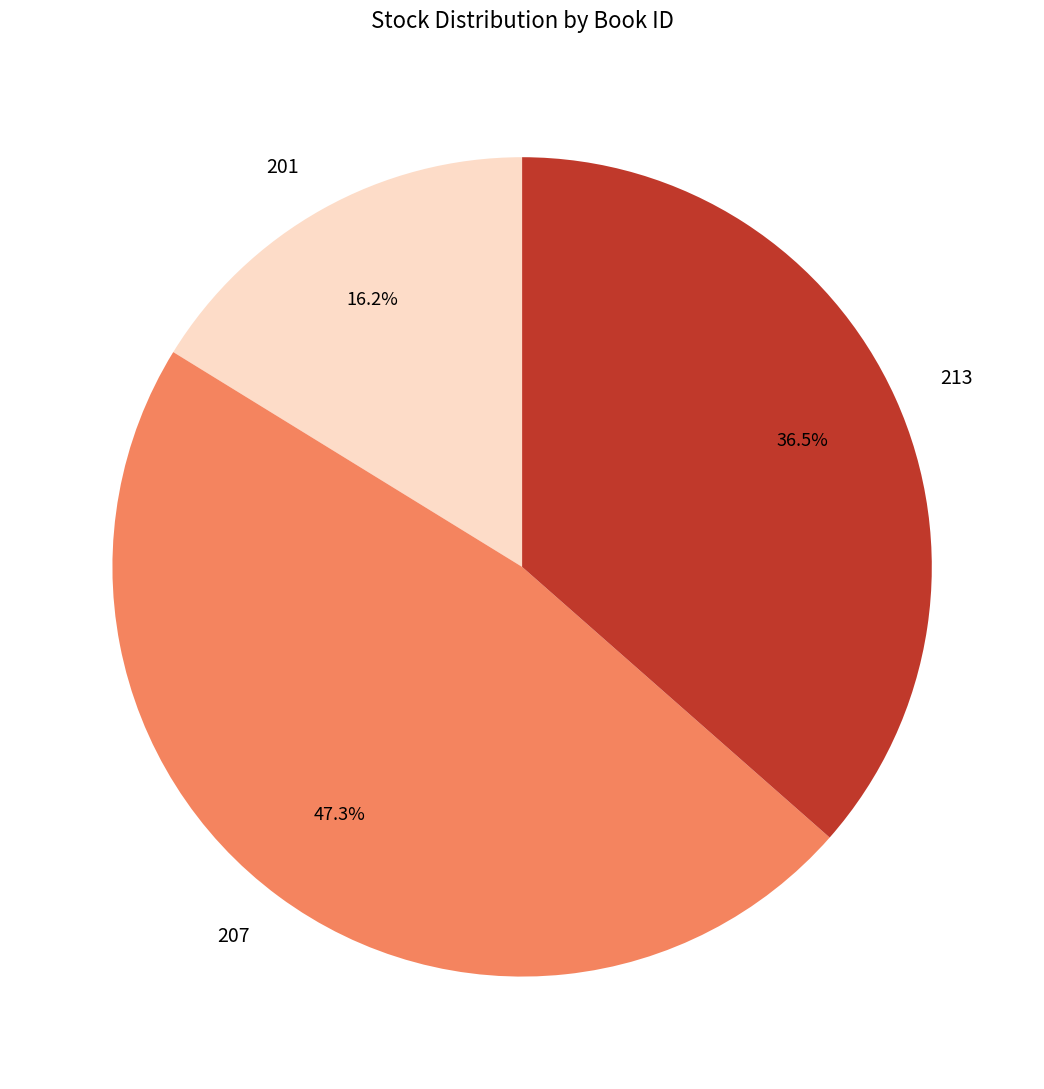

What is the largest slice in the pie chart?

207